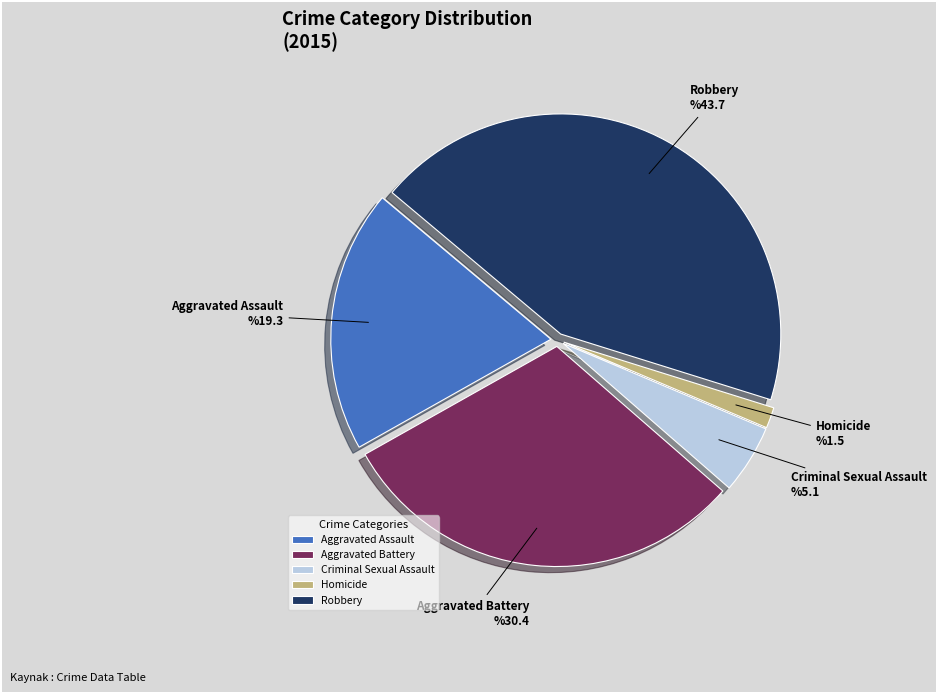

Which category has the biggest portion of the pie?

Robbery